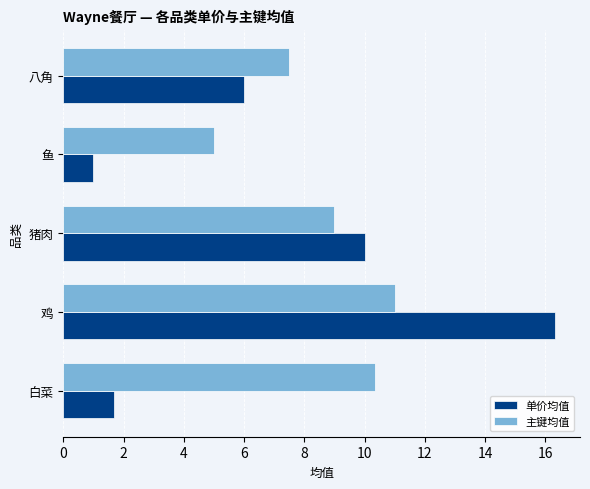

Which label corresponds to the largest value in the chart?

鸡